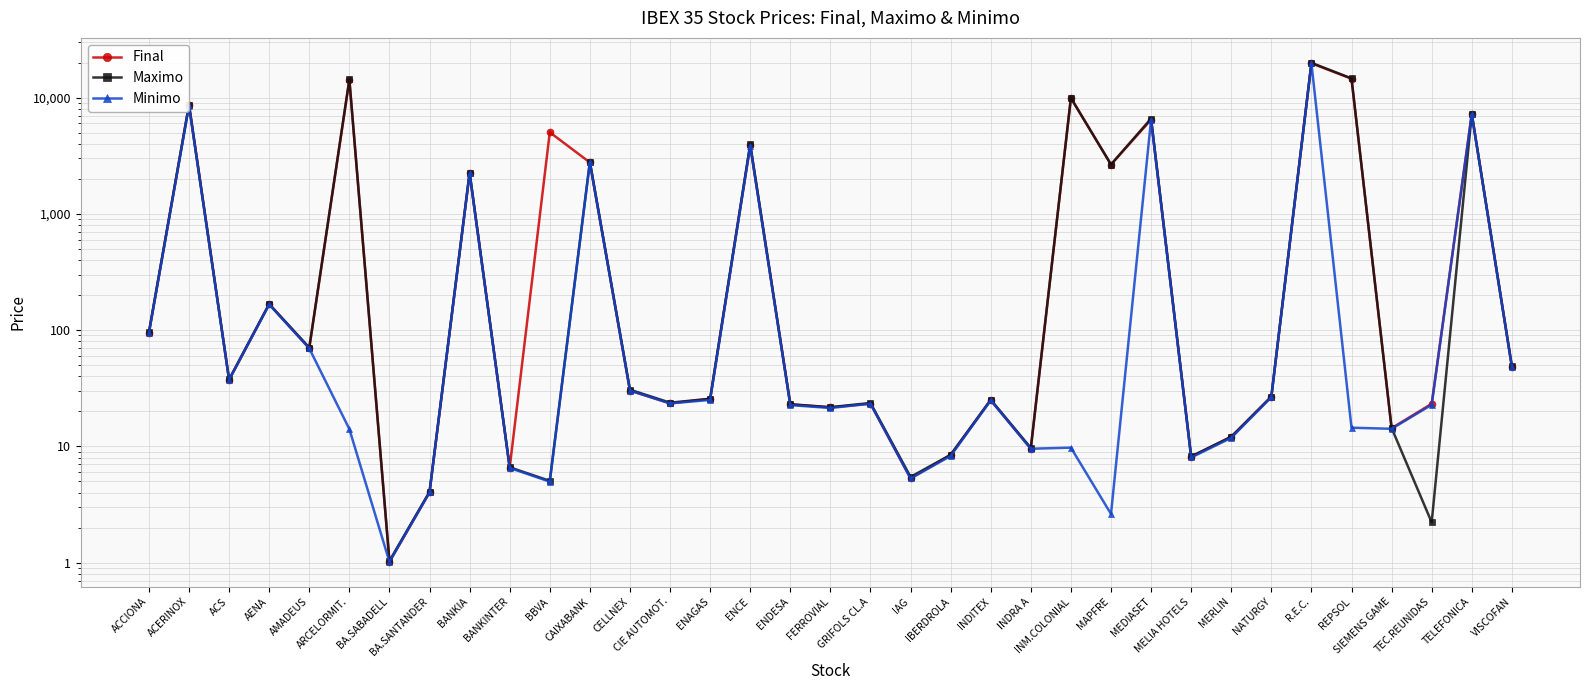

Which series has the largest total across all categories?

Final